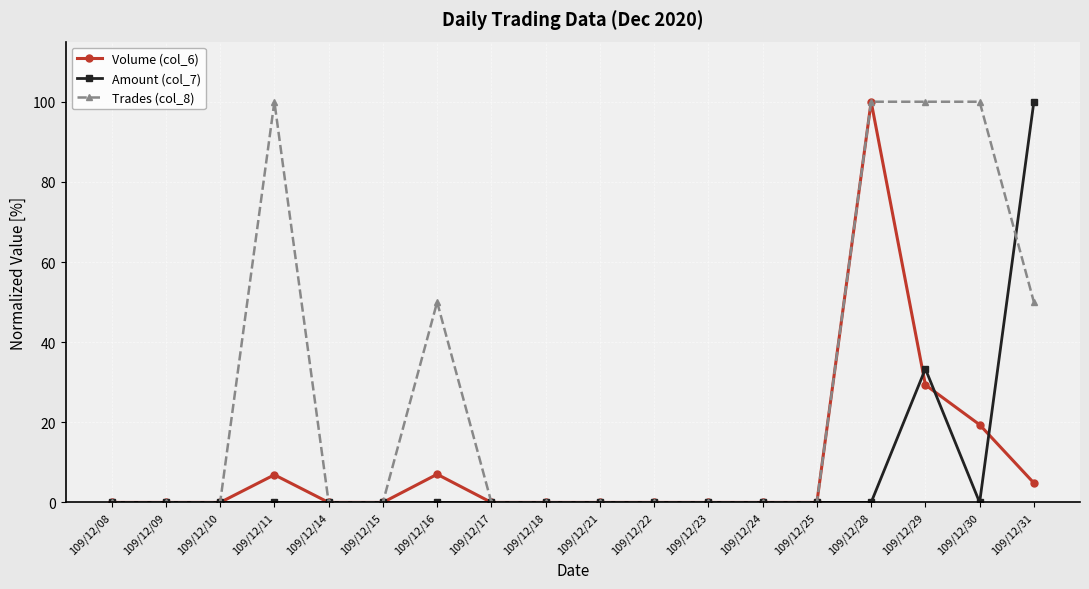

Which category has the highest value in the Volume (col_6) series?

109/12/28